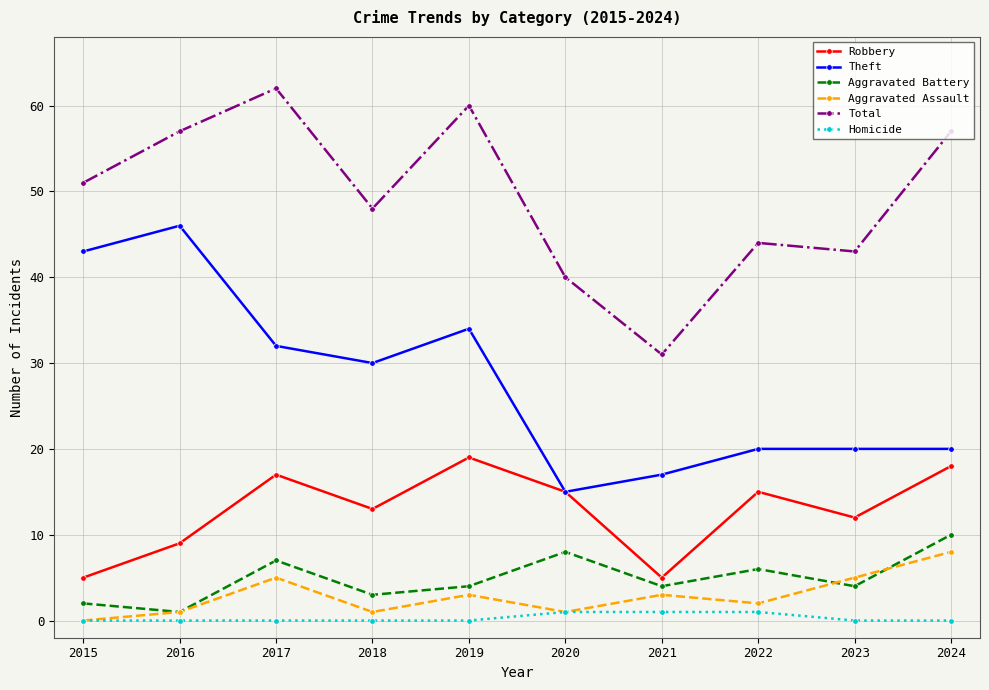

Which series changed the most between 2017 and 2024?

Theft